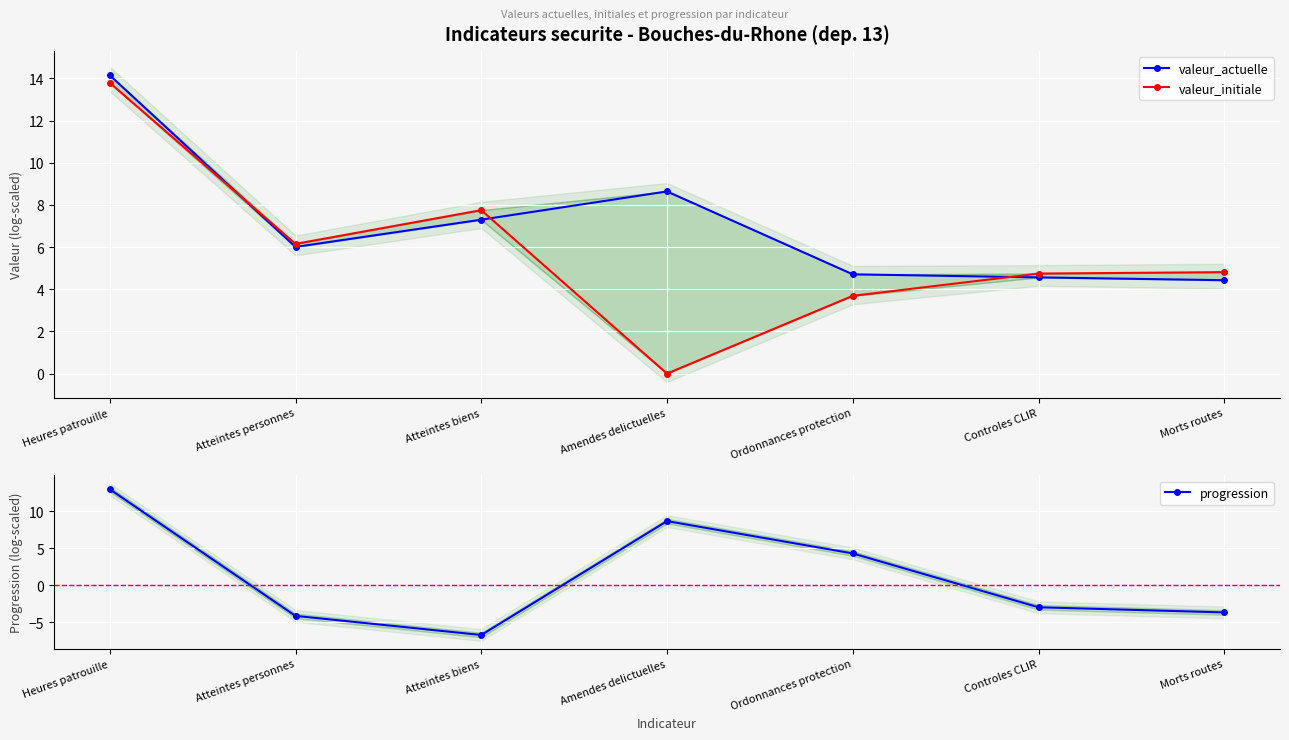

The value of progression at Atteintes biens is -2.5. True or false?

False